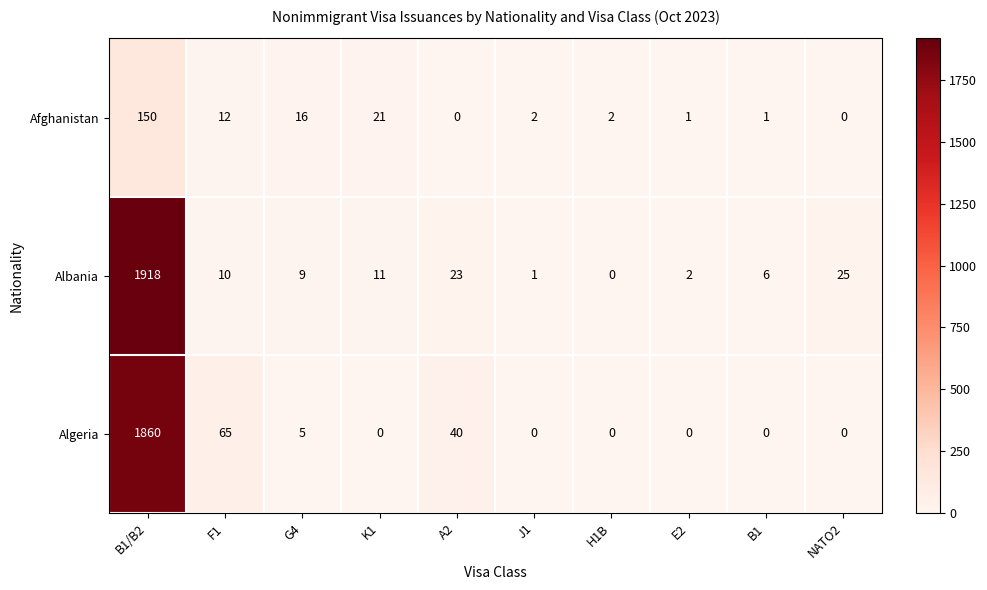

Rank the series by their maximum value, from lowest to highest.

Afghanistan, Algeria, Albania